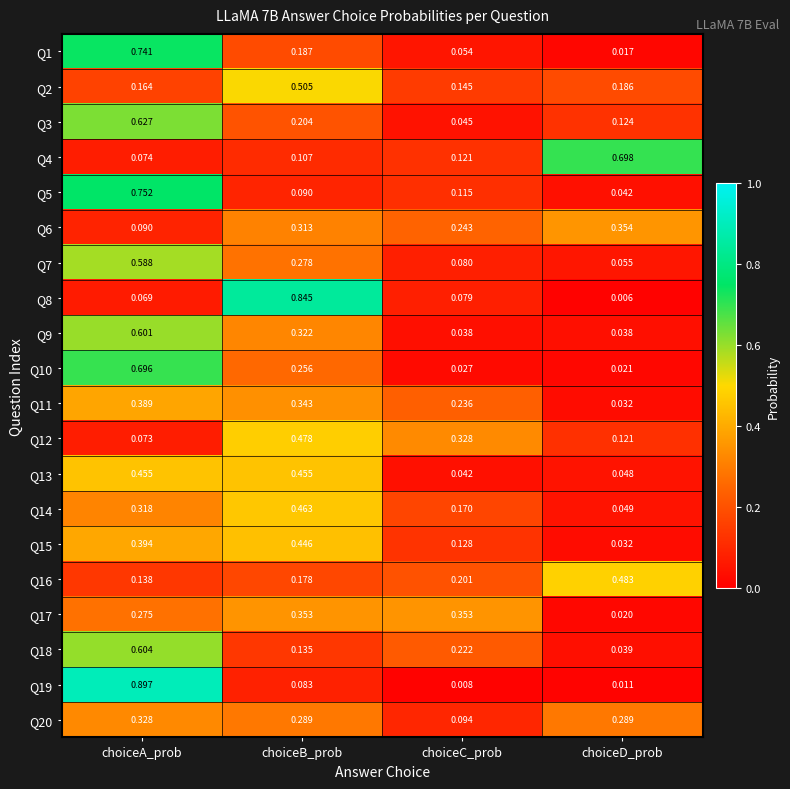

Is the value of Q14 at choiceA_prob greater than the value of Q20 at choiceB_prob?

Yes